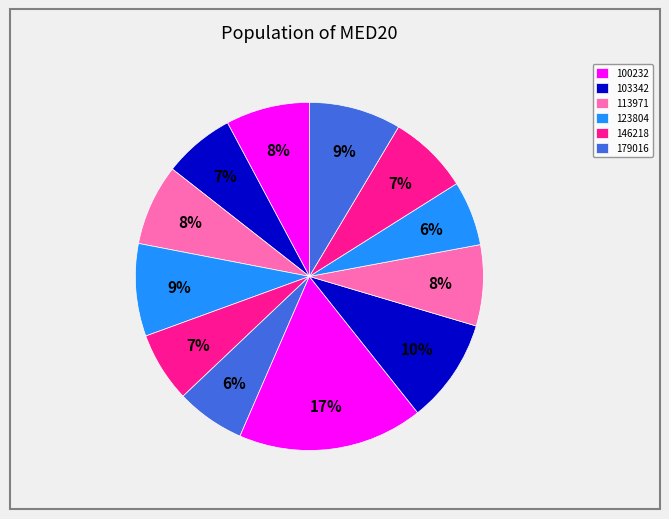

How many segments does this pie chart have?

12